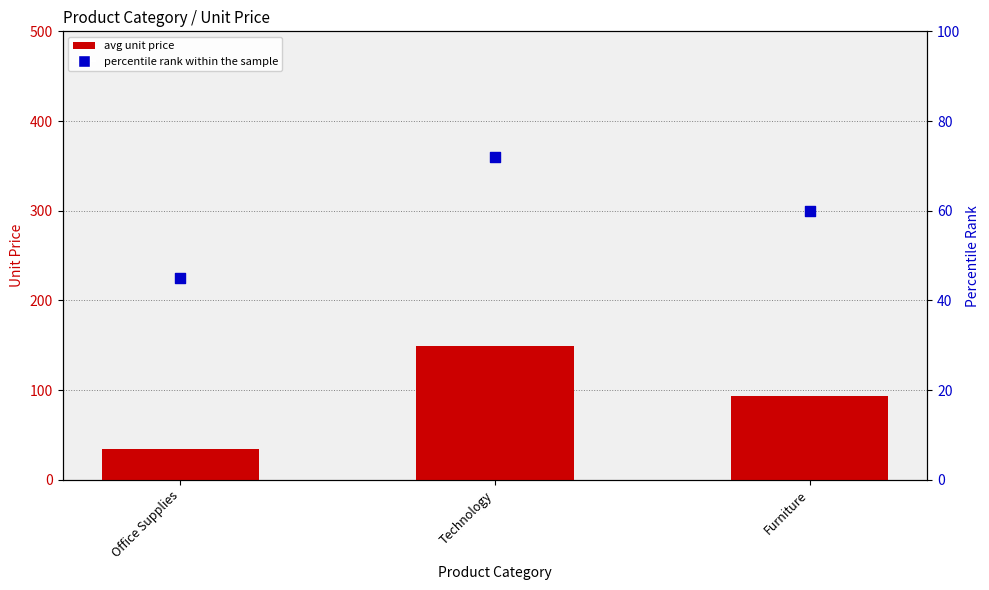

Which series has the widest spread of Y values?

avg unit price